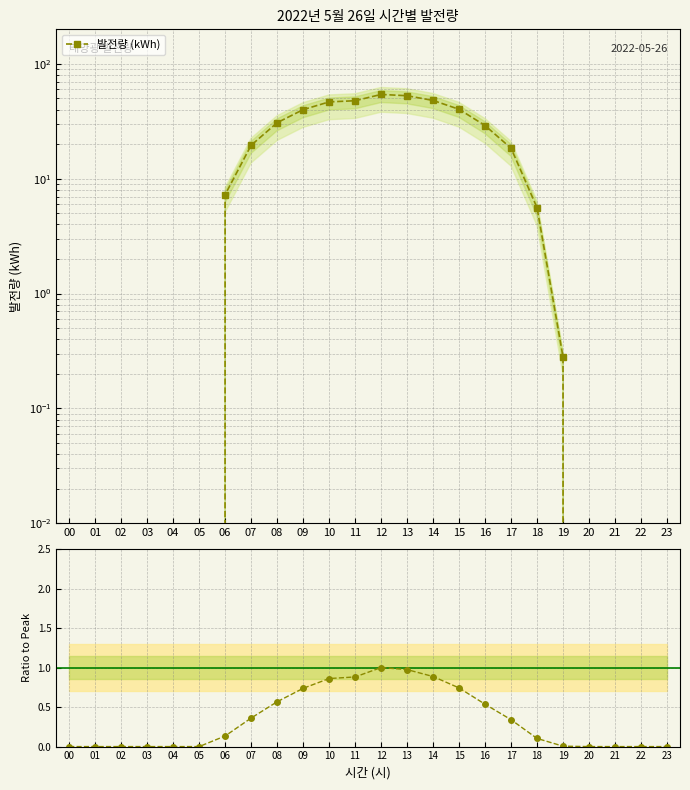

True or false: 발전량 (kWh) and Ratio to Peak cross at least once.

False